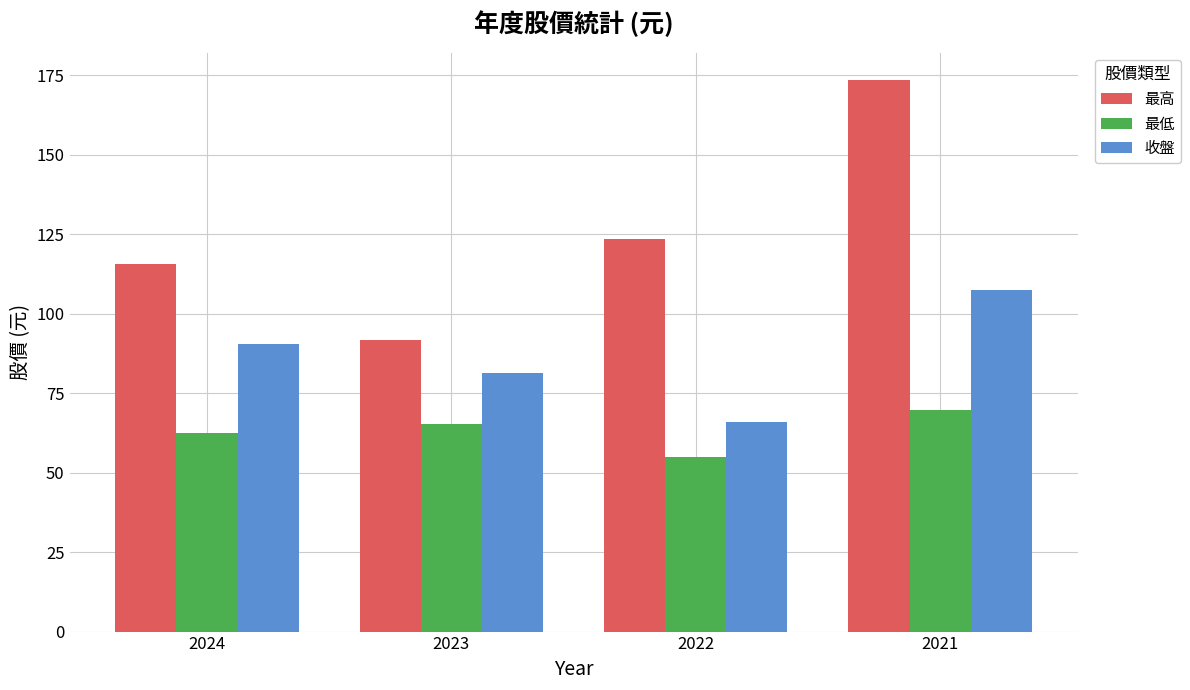

Does the chart contain any negative values?

No